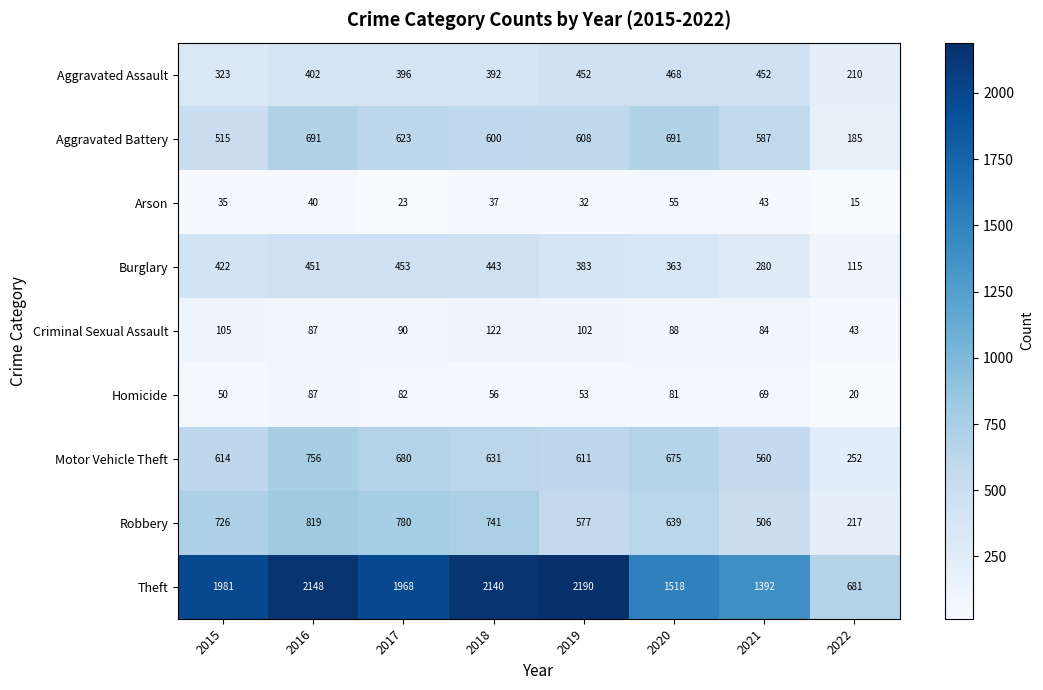

Which series changed the most between 2020 and 2021?

Robbery